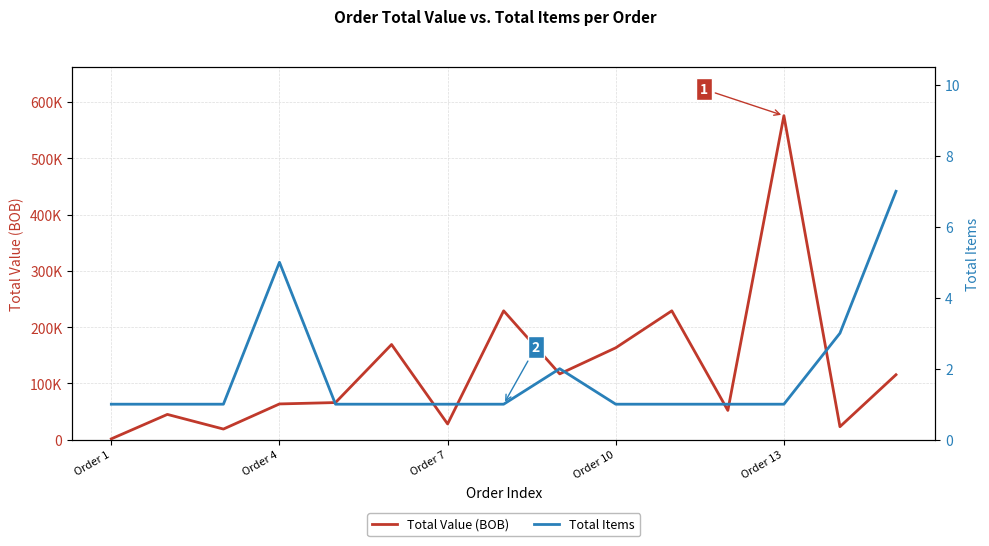

What is the difference between the maximum and minimum values in the Total Items series?

6